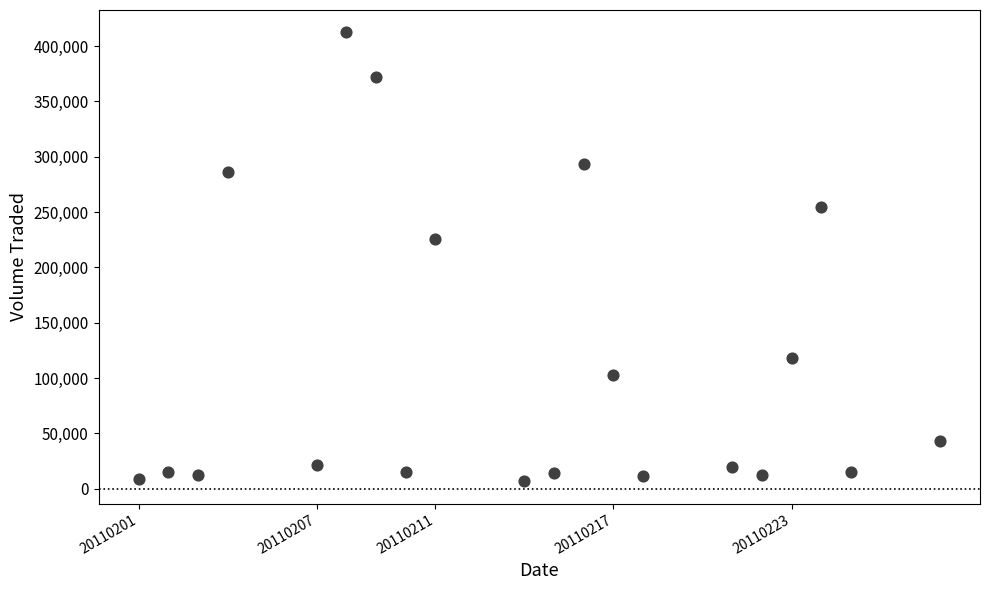

What is the range of Y values (max minus min)?

405600